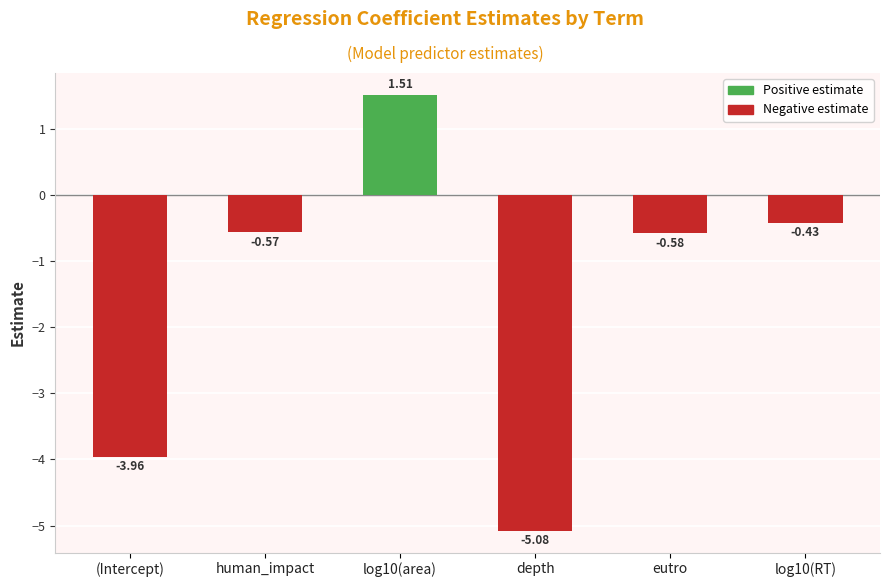

What is the label of the 6th bar from the right?

(Intercept)